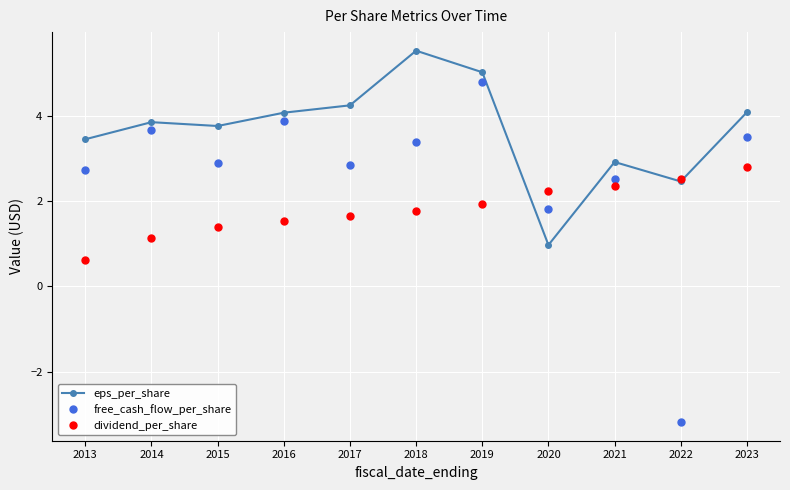

True or false: eps_per_share has more than 2 points higher than both neighbors.

True